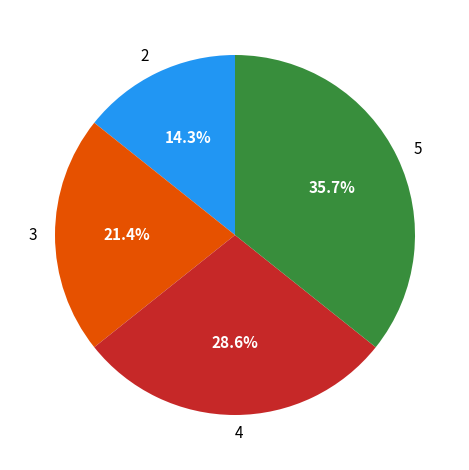

Is there a majority slice in this chart?

No